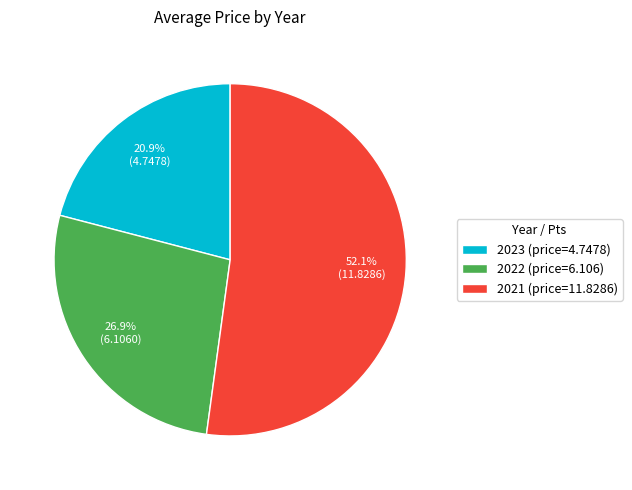

Which slice is the smallest?

2023